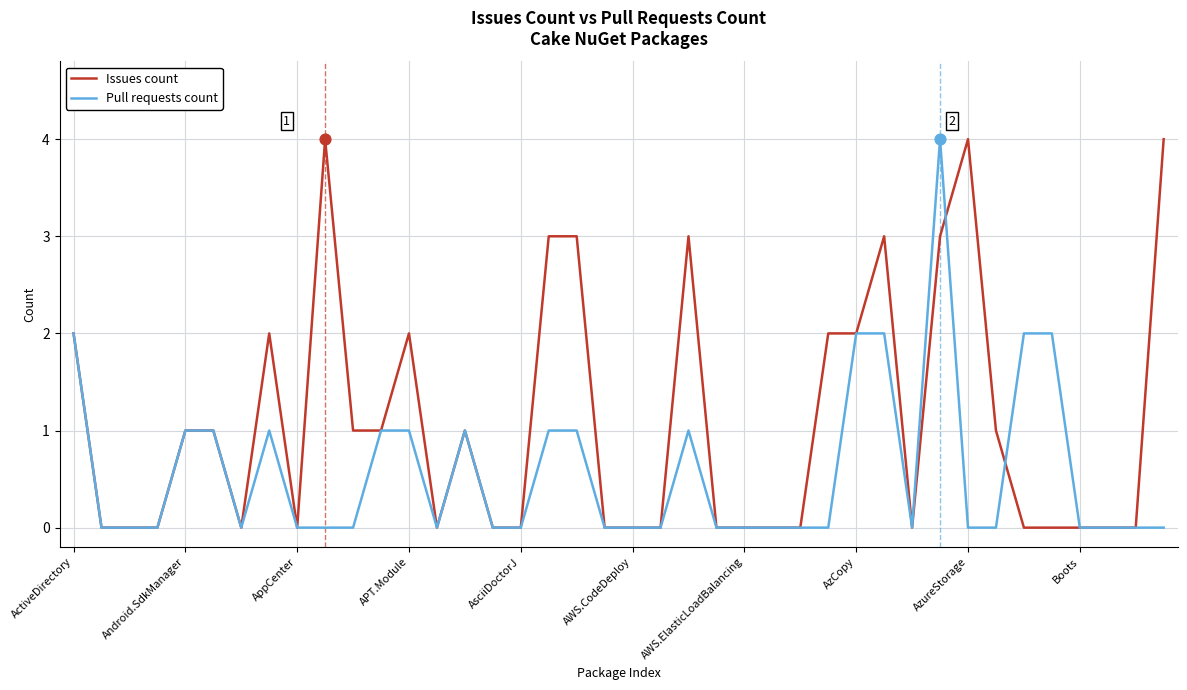

What is the maximum value for Pull requests count?

4